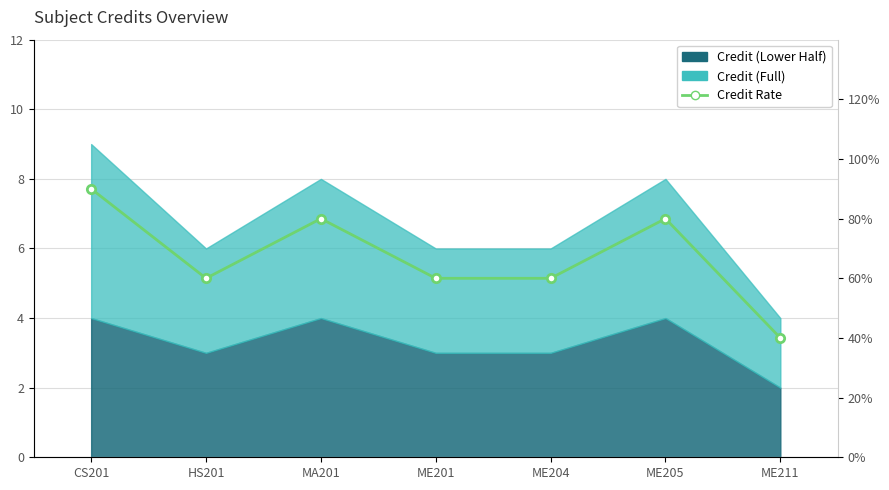

What is the greatest value displayed?

9